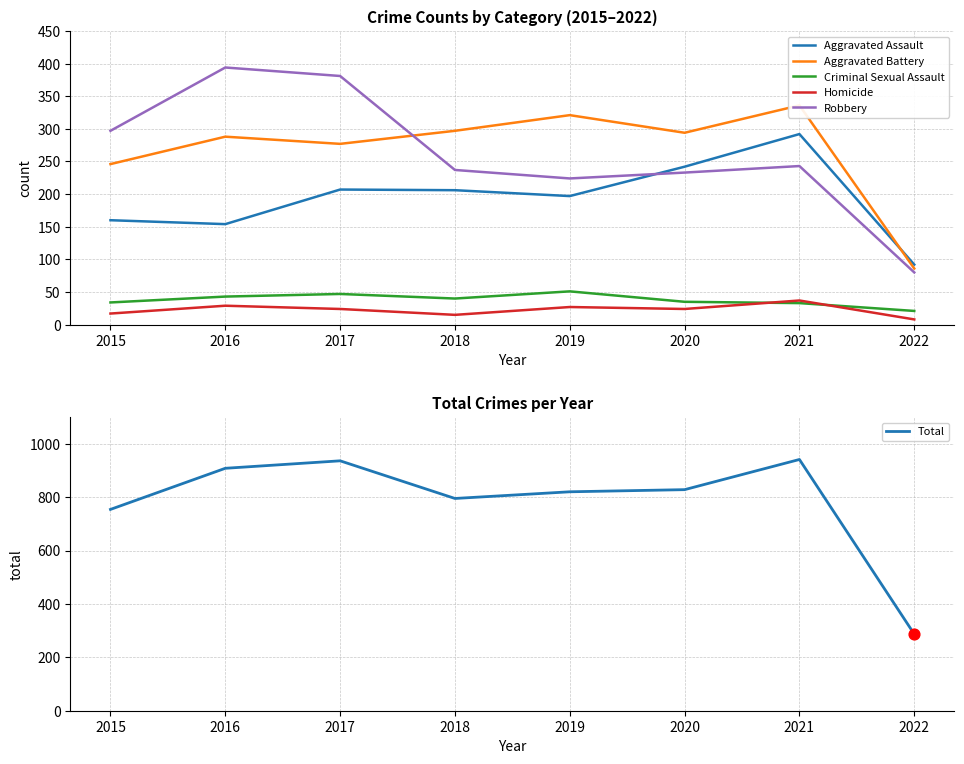

At how many categories does at least one series exceed 489?

7